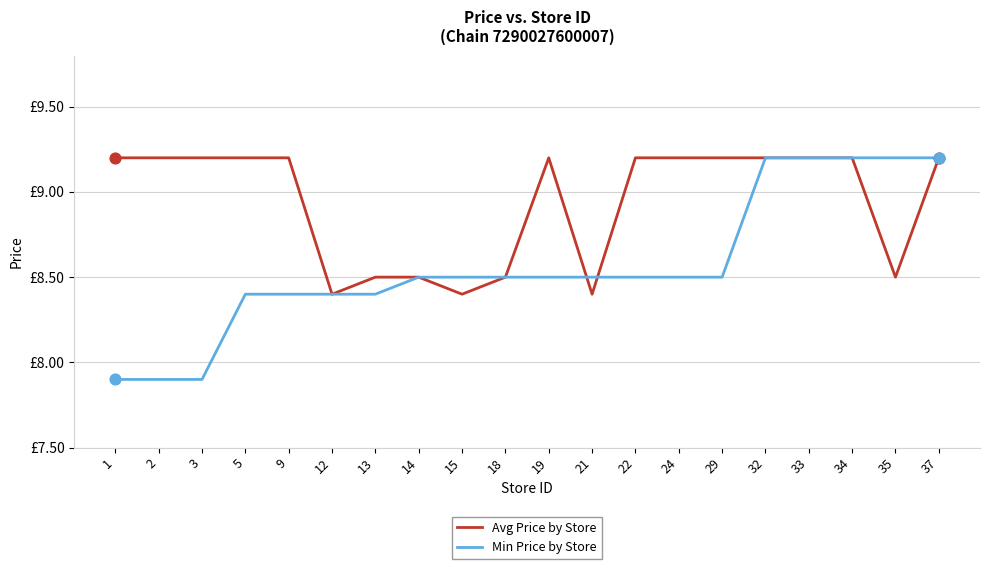

Is the value of Avg Price by Store at 22 greater than the value of Min Price by Store at 5?

Yes